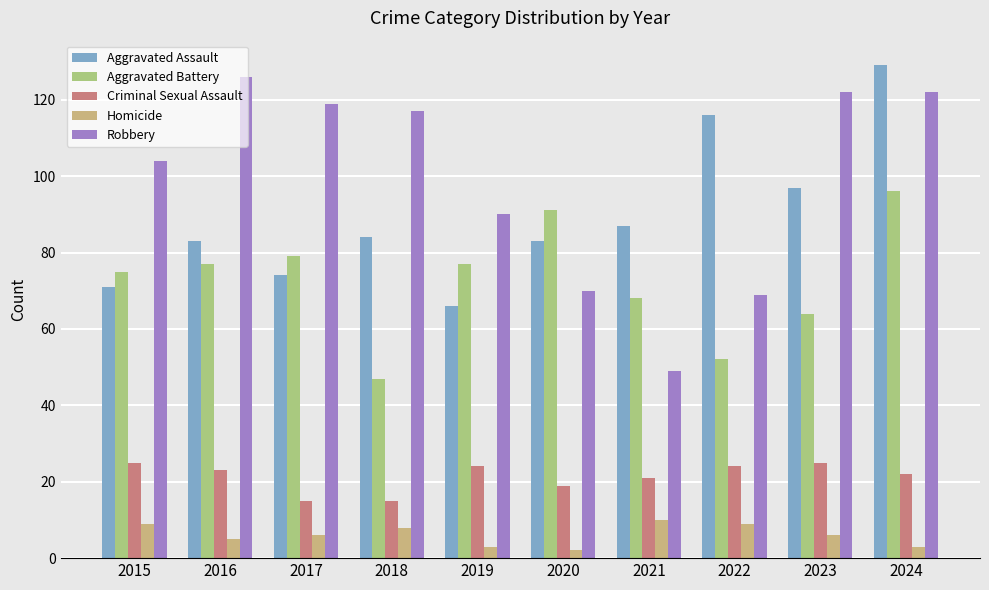

At how many categories does at least one series exceed 61?

10